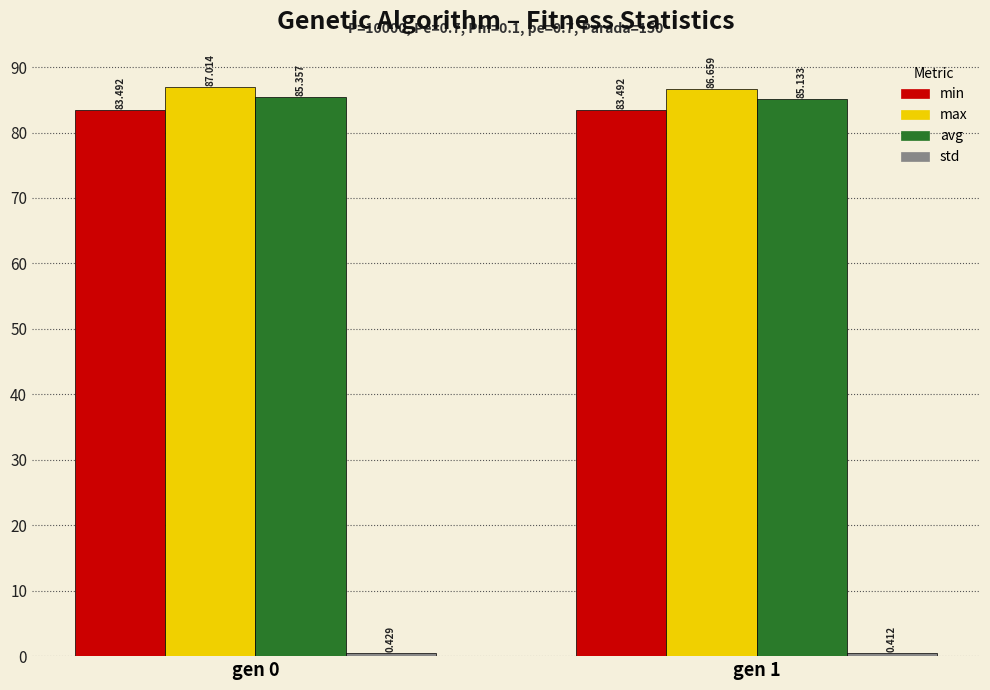

Where does the max series first go above 87?

gen 0